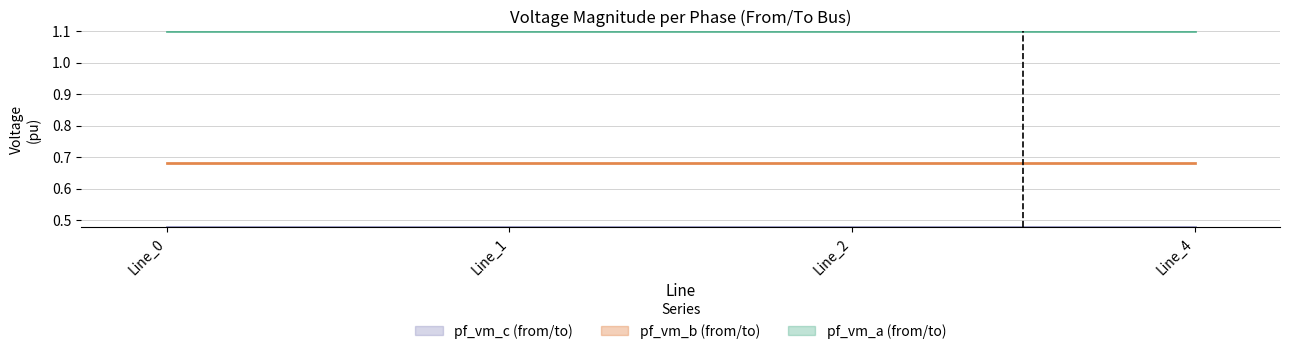

What is the average value of the pf_vm_c_from_pu series?

0.5